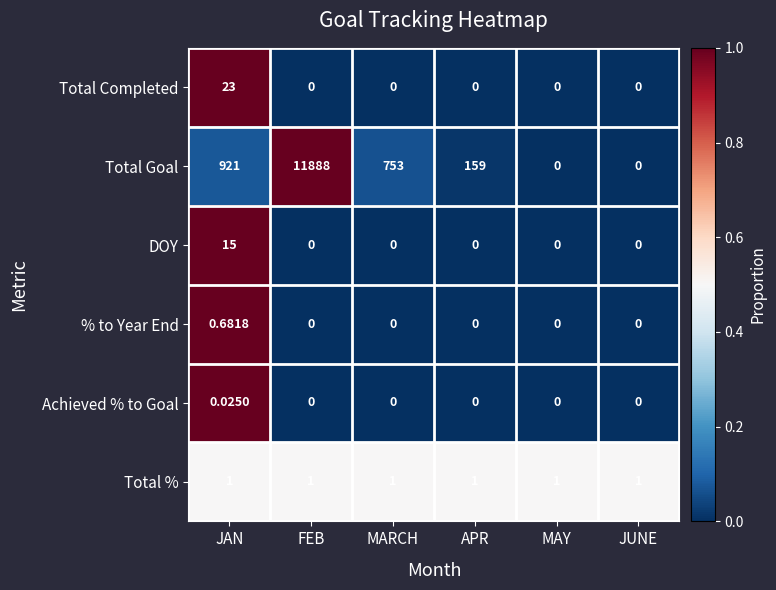

At which category is the sum across all series the highest?

FEB